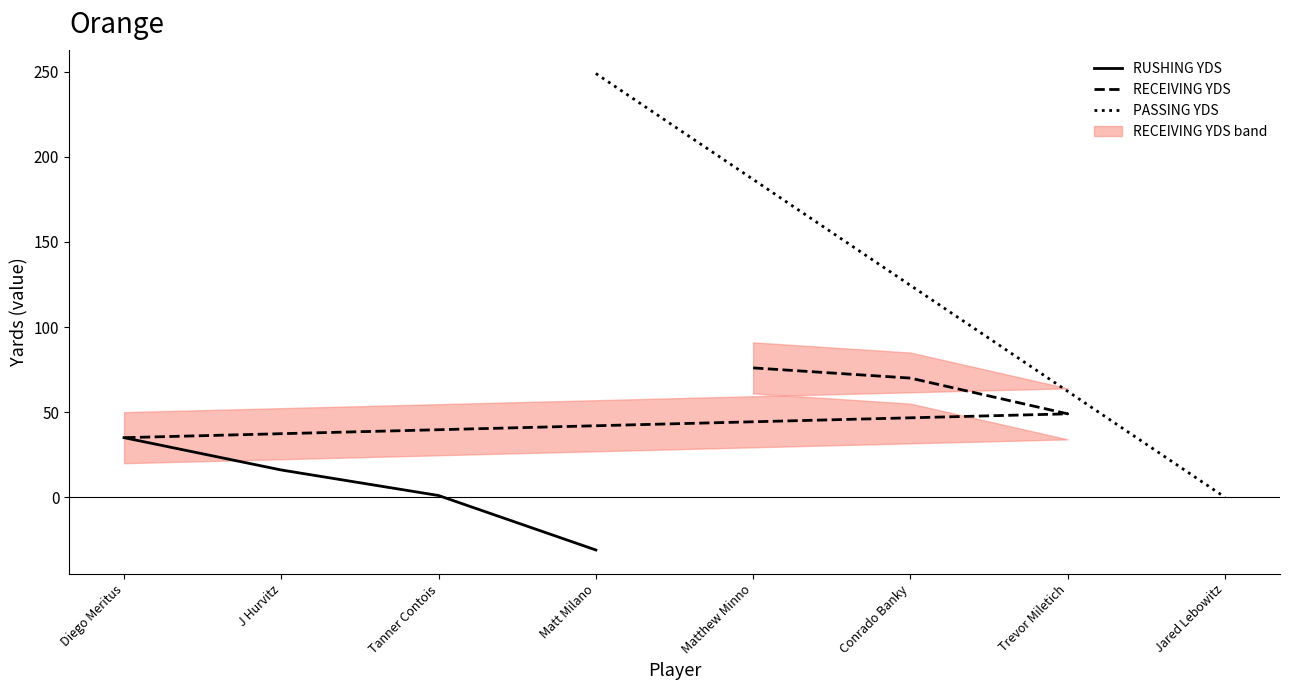

List the labels in order of RUSHING YDS value, smallest first.

Matt Milano, Tanner Contois, J Hurvitz, Diego Meritus